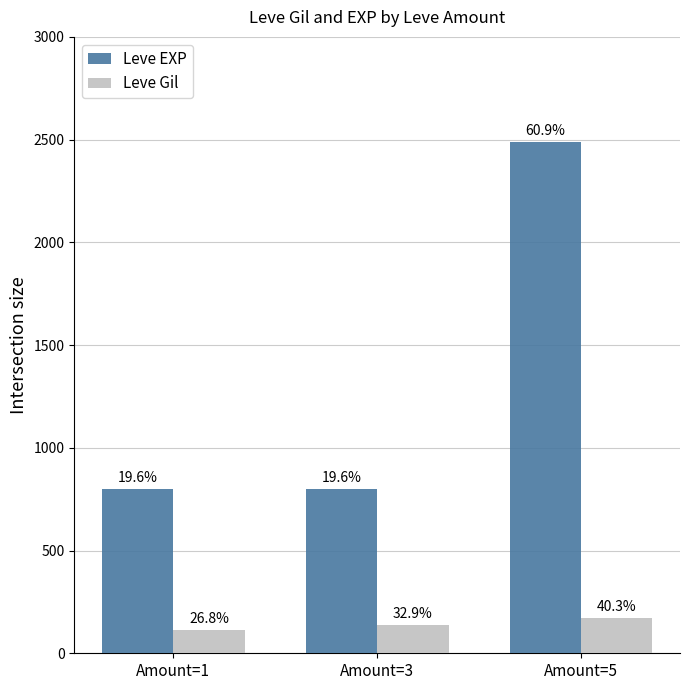

Rank the categories by Leve Gil value from highest to lowest.

Amount=5, Amount=3, Amount=1